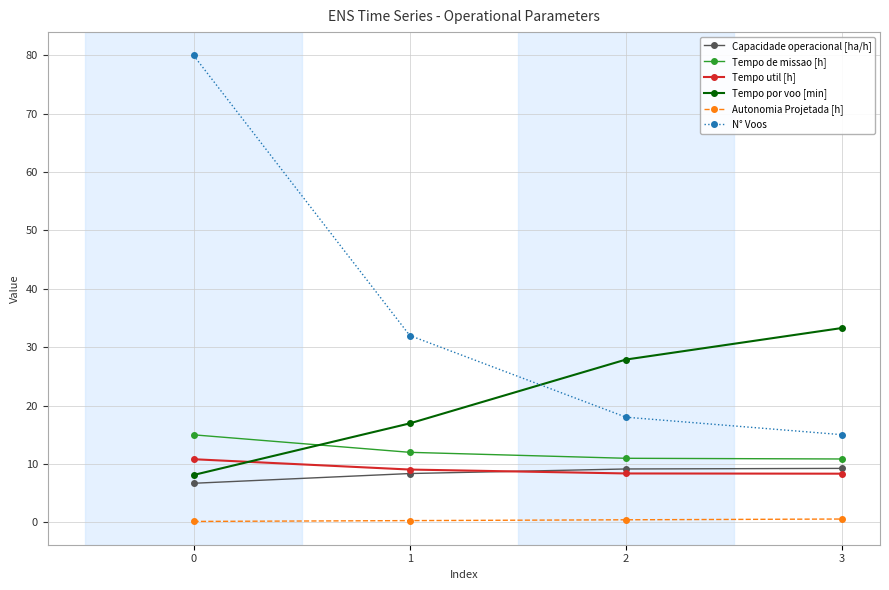

What is the value of the Capacidade operacional [ha/h] point at the 1st from the left?

6.7